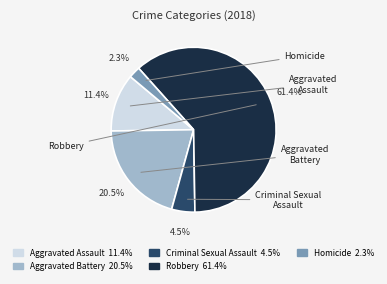

To the nearest percent, what is the difference between the largest and smallest slice percentages?

59%